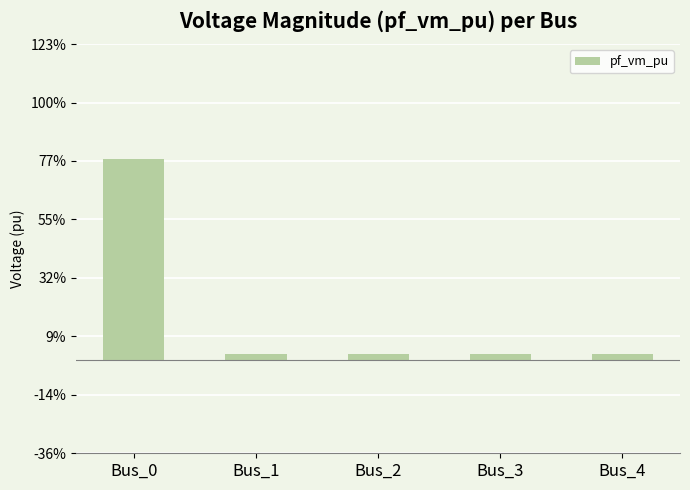

Are the bars horizontal?

No